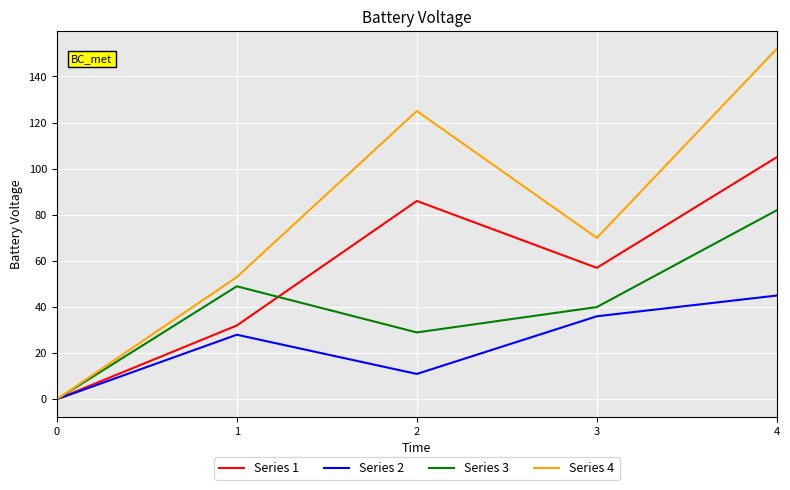

What is the sum of all Series 3 values?

200